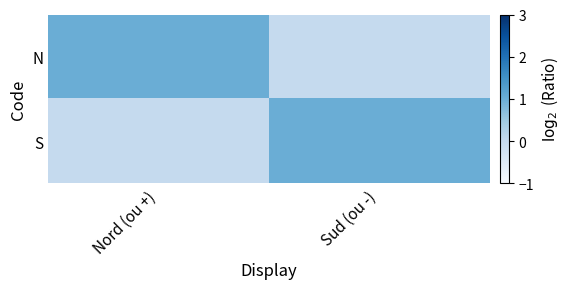

Reading right to left, transcribe all the data shown in this chart.

N: Sud (ou -)=0	Nord (ou +)=1
S: Sud (ou -)=1	Nord (ou +)=0